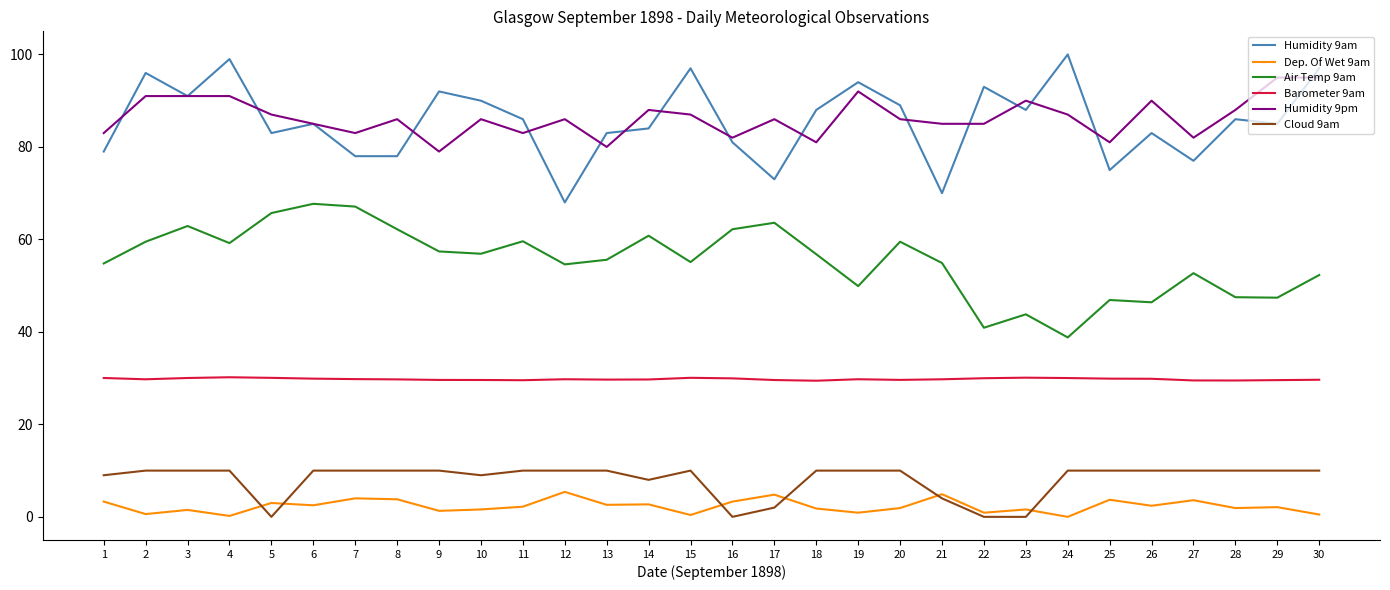

Is it true that Barometer 9am equals 29.9 at 16?

True